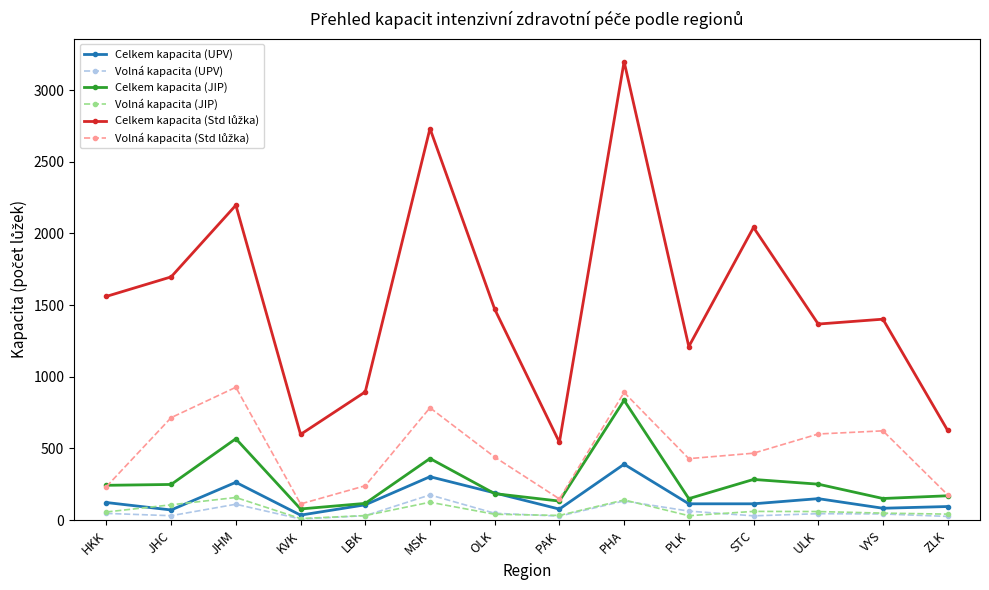

Is this an area chart (filled region under the line)?

No